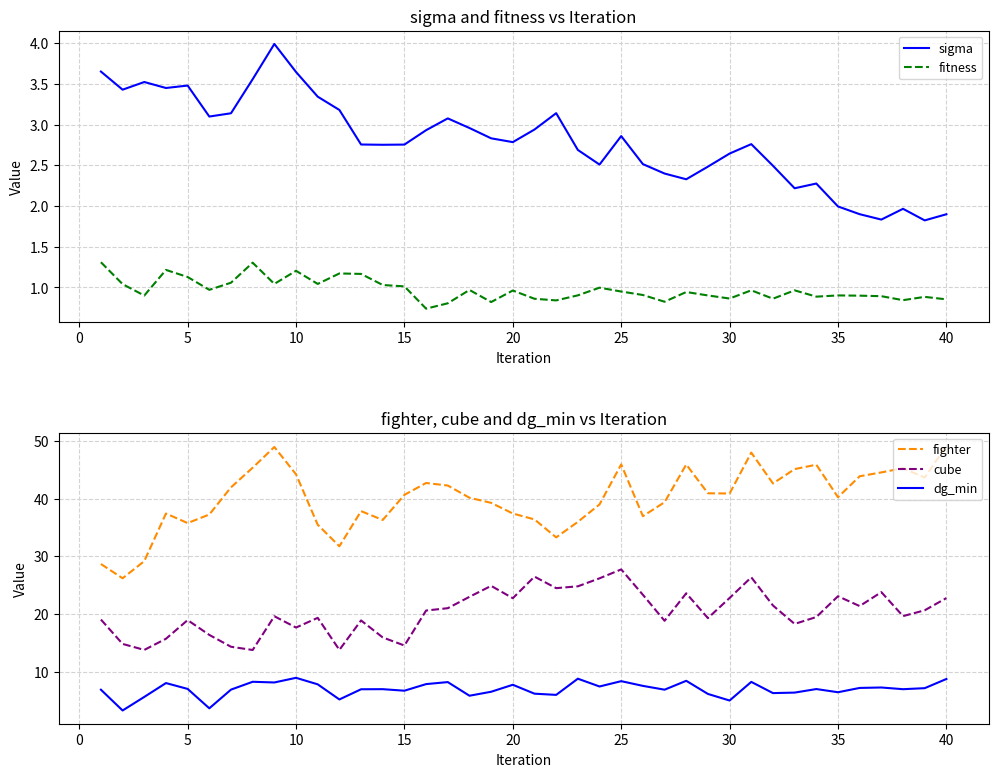

True or false: cube and dg_min cross at least once.

False